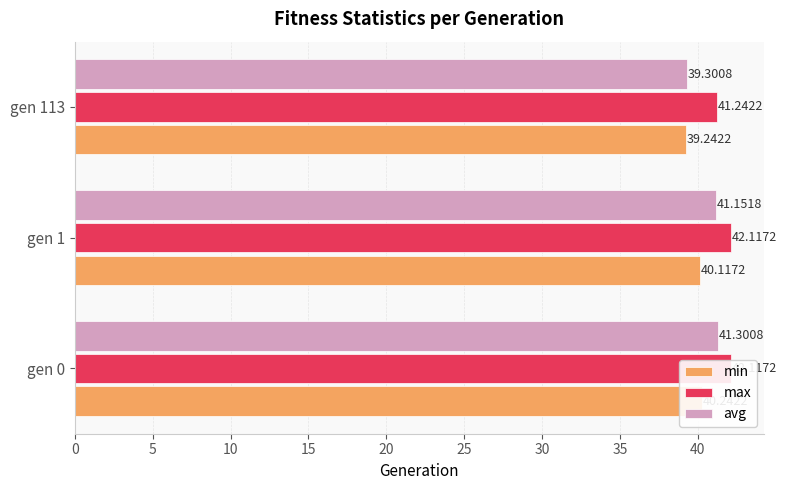

List the series in order of their peak value, highest first.

max, avg, min